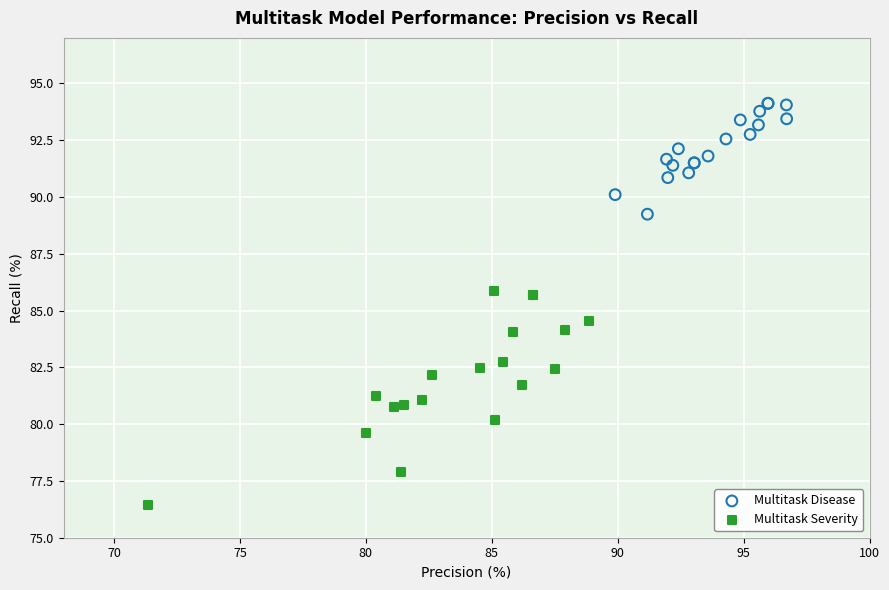

Which series reaches the maximum Y coordinate?

Multitask Disease